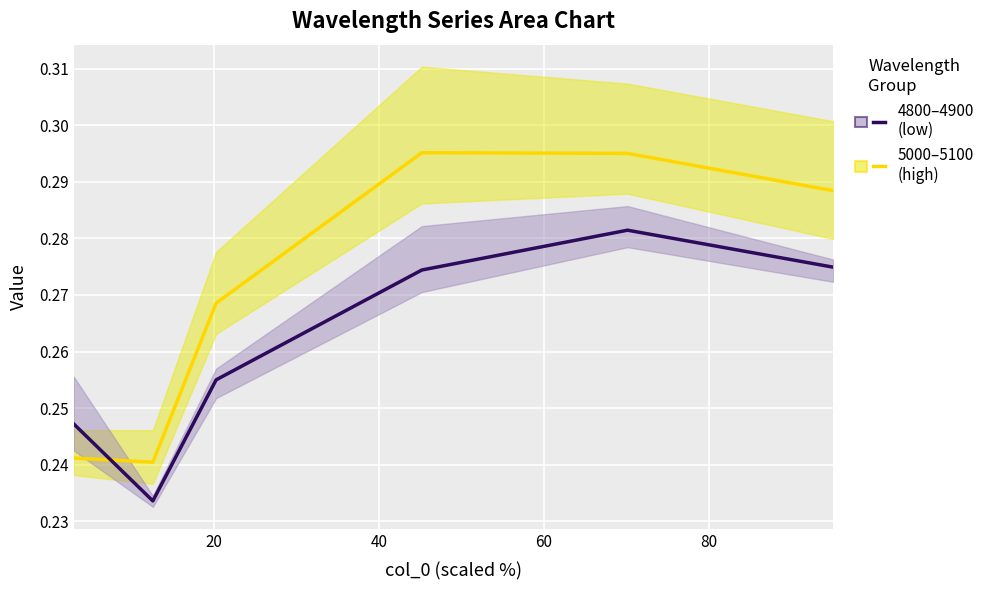

What is the average value of the 5000–5100 (high) series?

0.3